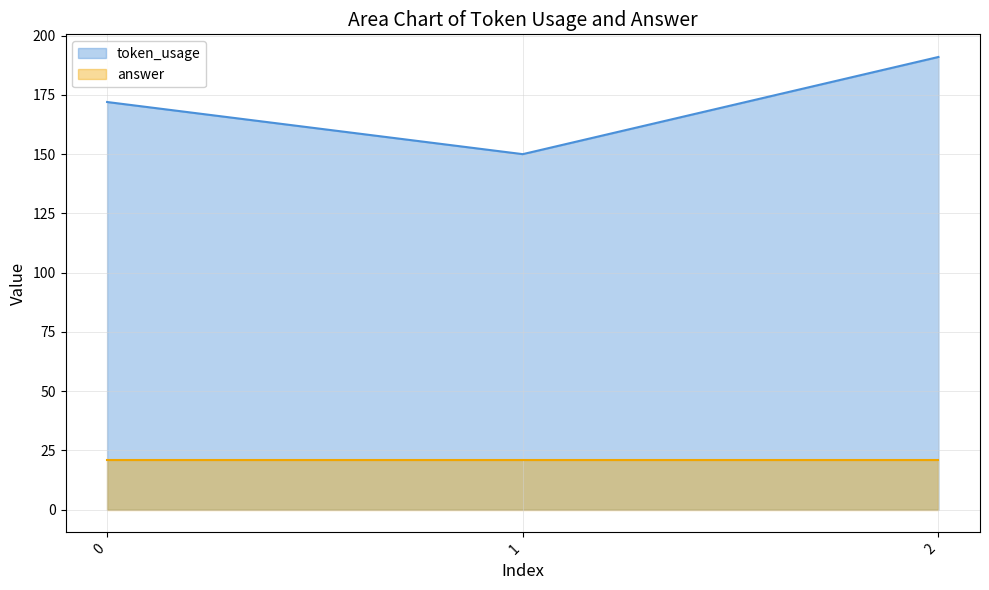

List the labels in order of value, smallest first.

1, 0, 2